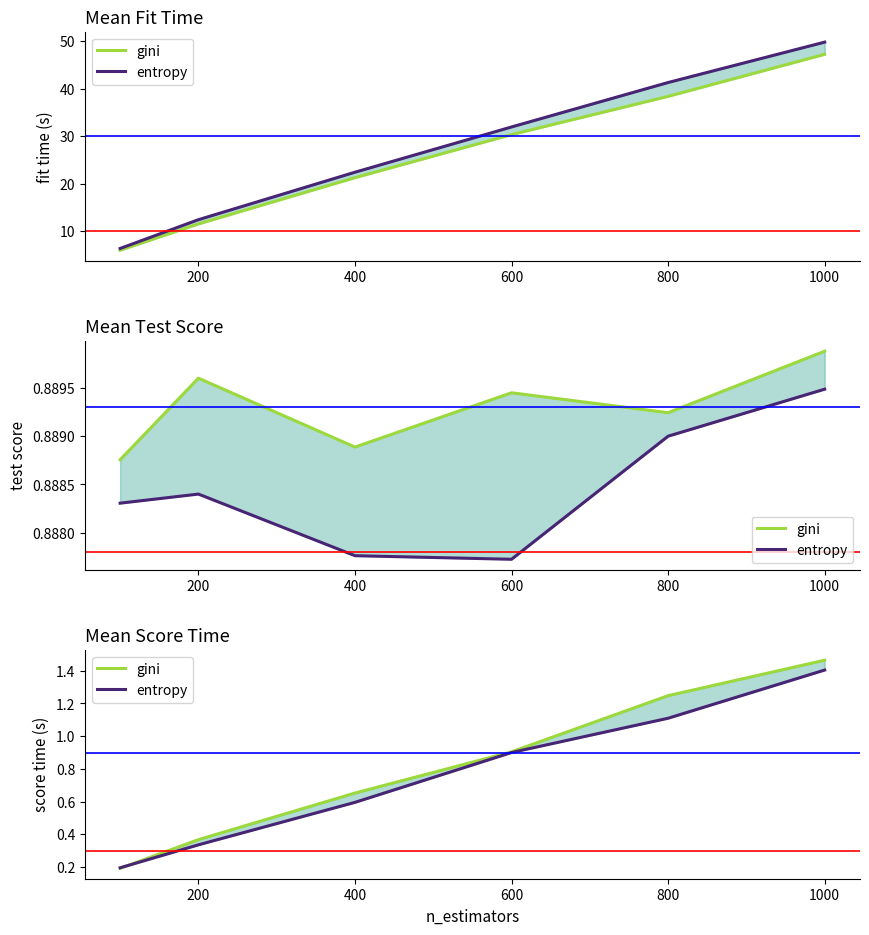

What is the difference between the entropy values at 1000 and 600?

0.5